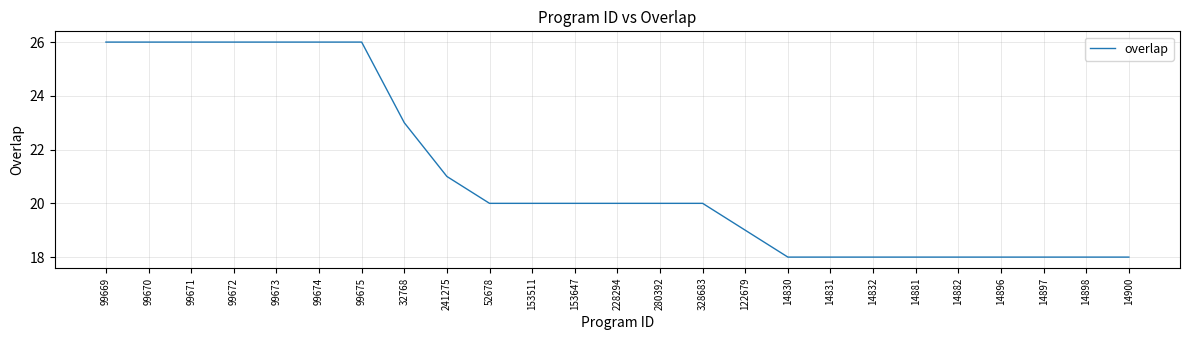

What is the greatest value displayed?

26